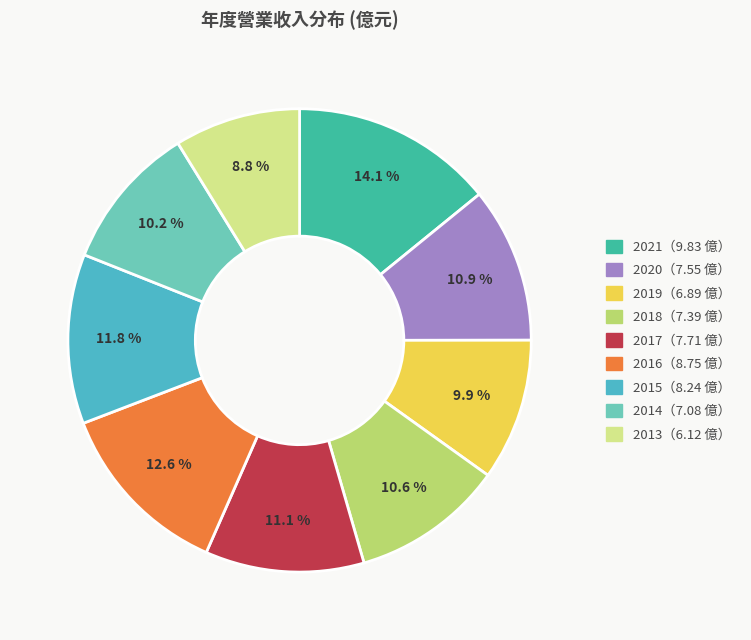

Is there a majority slice in this chart?

No